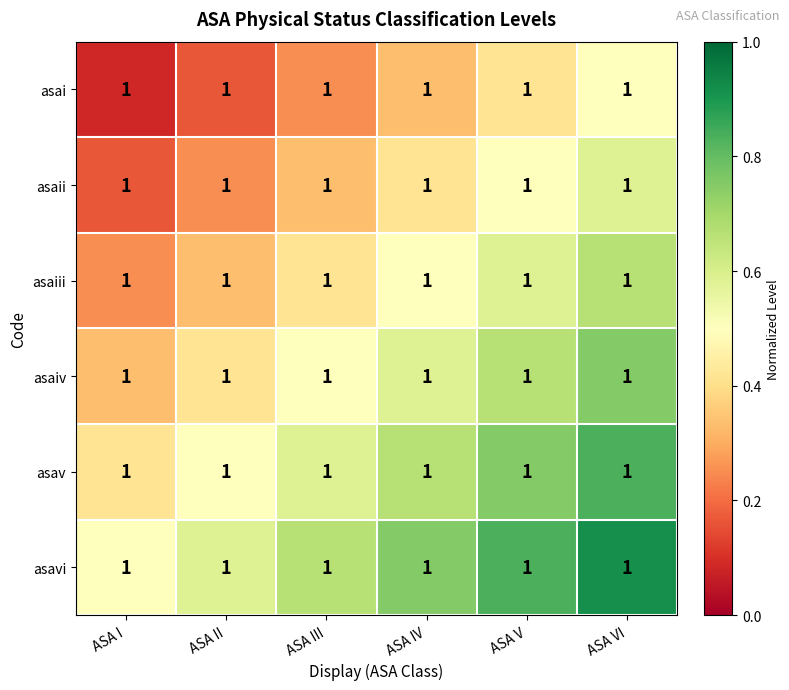

What is the sum of all asaiv values?

3.2